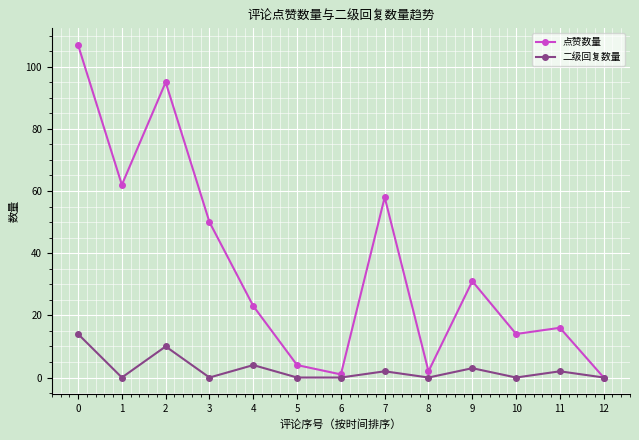

Which series has the largest total across all categories?

点赞数量